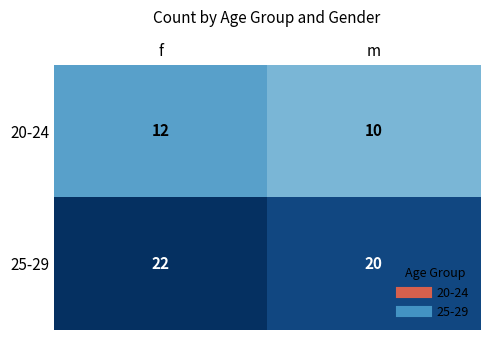

What is the difference between the highest and lowest values at m?

10